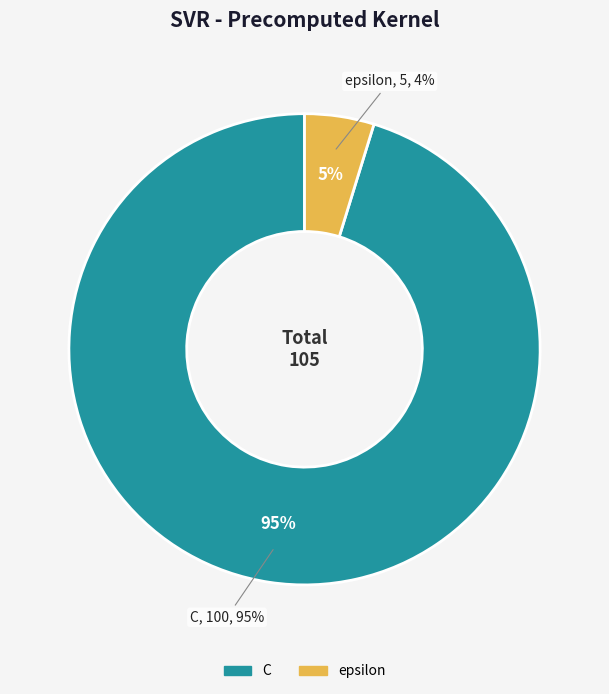

How many segments does this pie chart have?

2